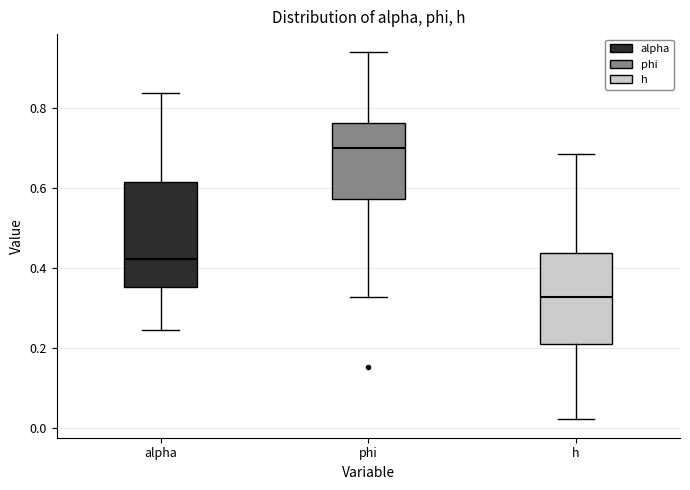

Comparing the boxes themselves (not the whiskers), which one is the tallest?

alpha